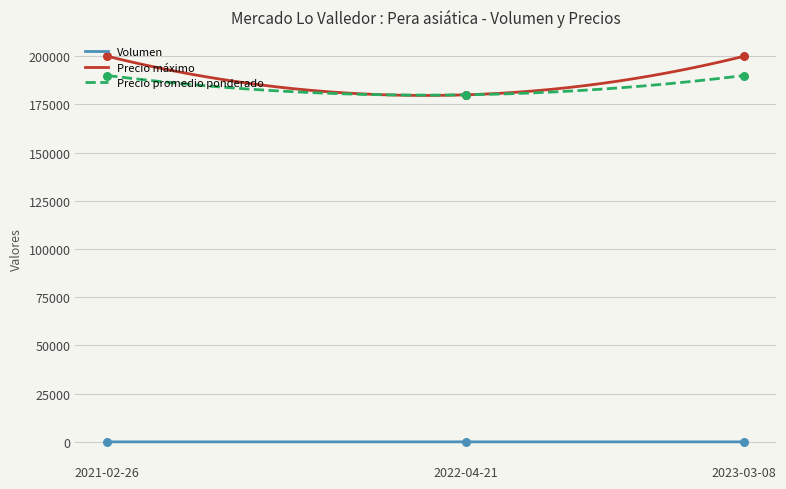

What are all the series names shown in the legend?

Volumen, Precio máximo, Precio promedio ponderado